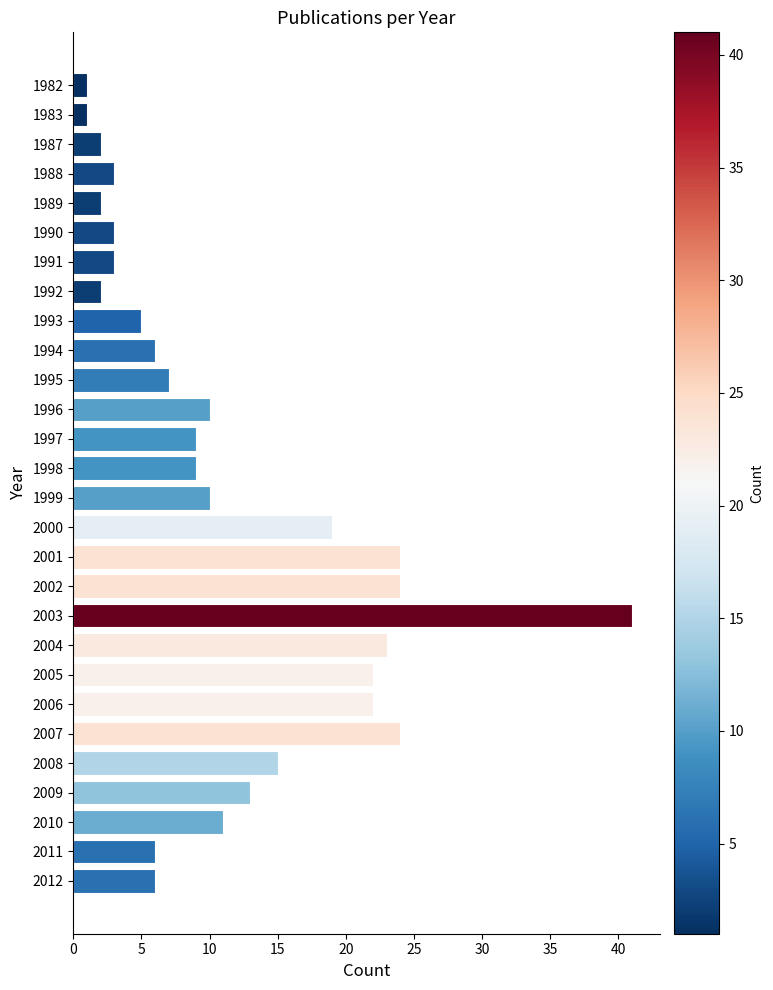

Reading top to bottom, extract all data points from this chart.

1	1	2	3	2	3	3	2	5	6	7	10	9	9	10	19	24	24	41	23	22	22	24	15	13	11	6	6